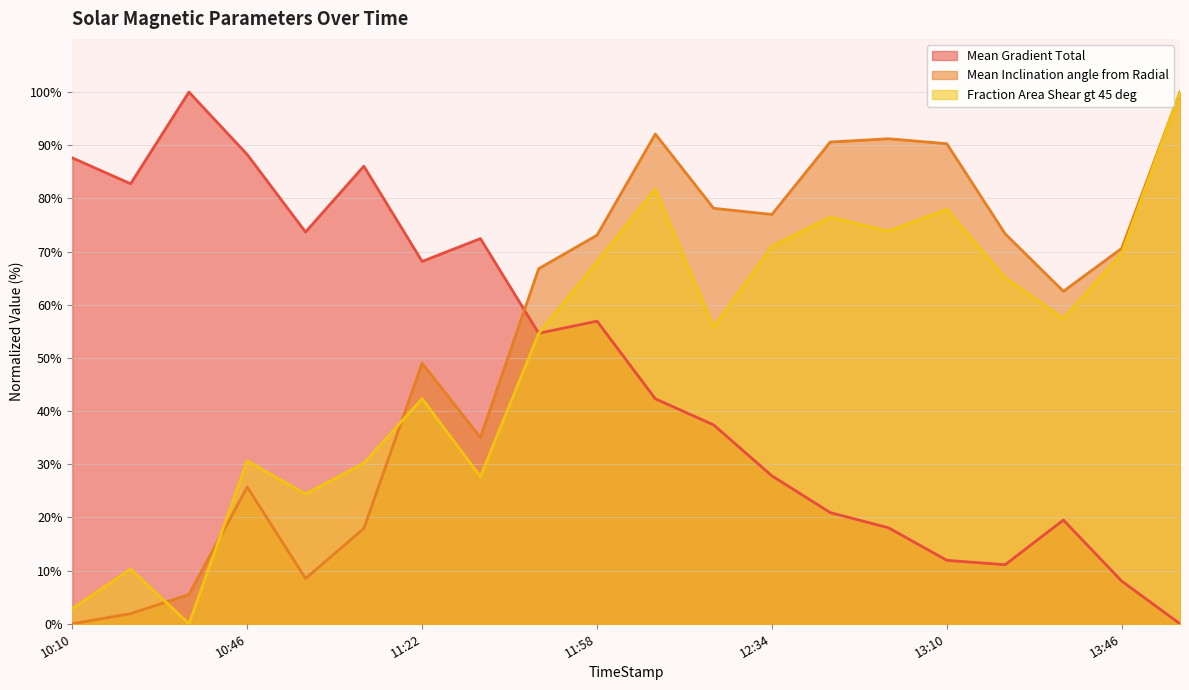

The value of Fraction Area Shear gt 45 deg at 13:10 is 35.7. True or false?

False